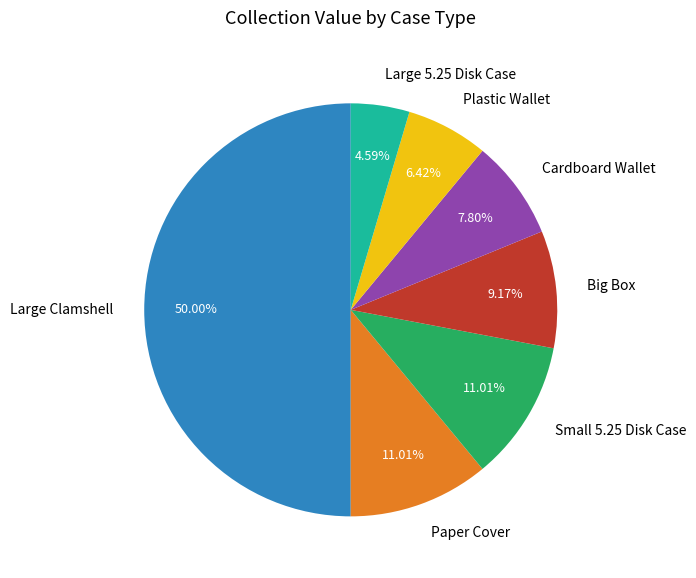

How many slices are in this pie chart?

7